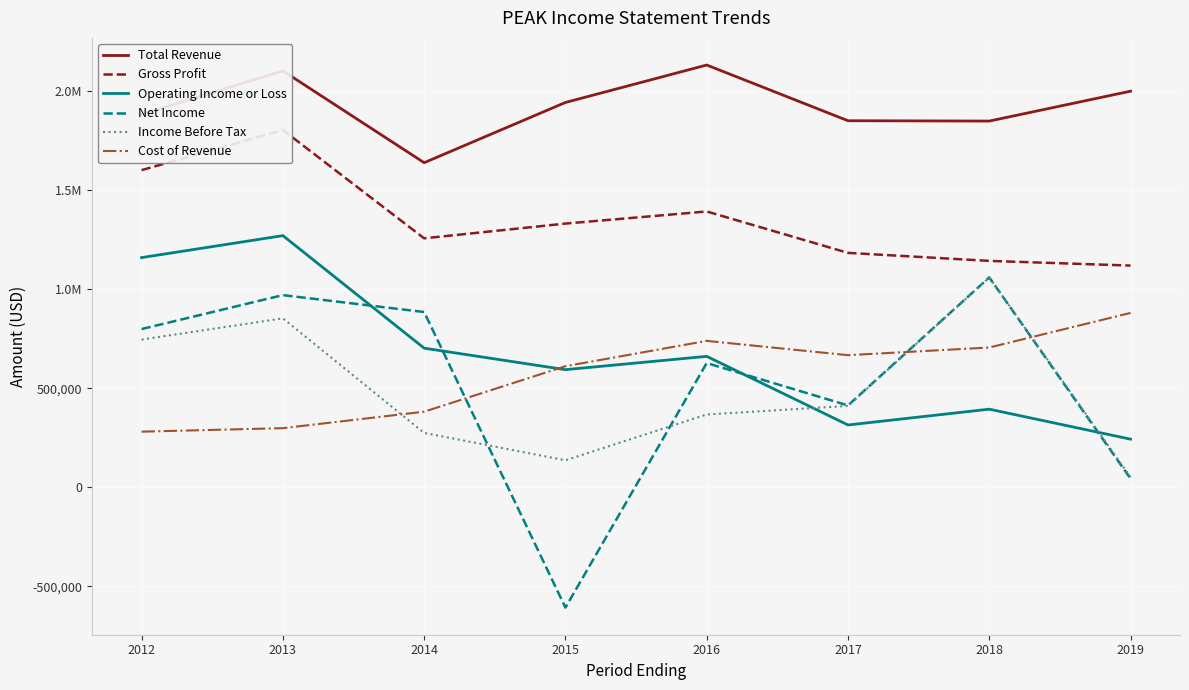

What is the sum of all Cost of Revenue values?

4560100